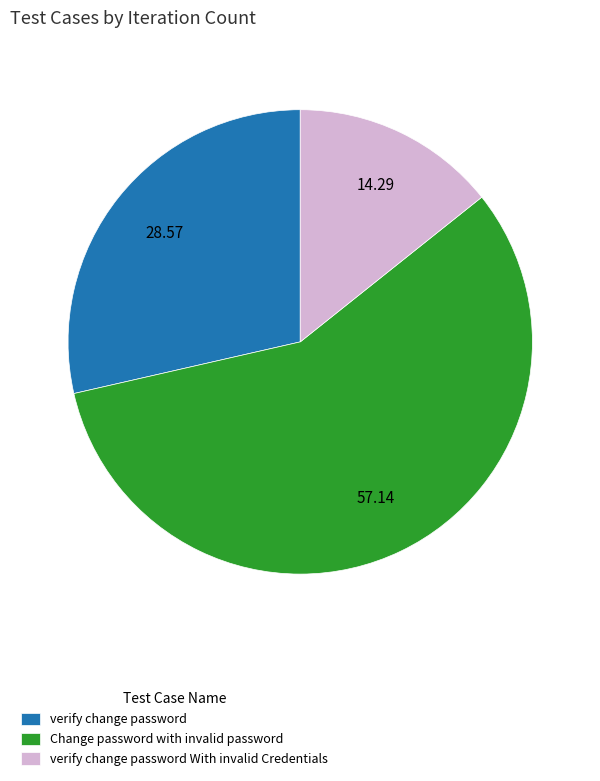

Is it true that verify change password is 29% of the pie?

True